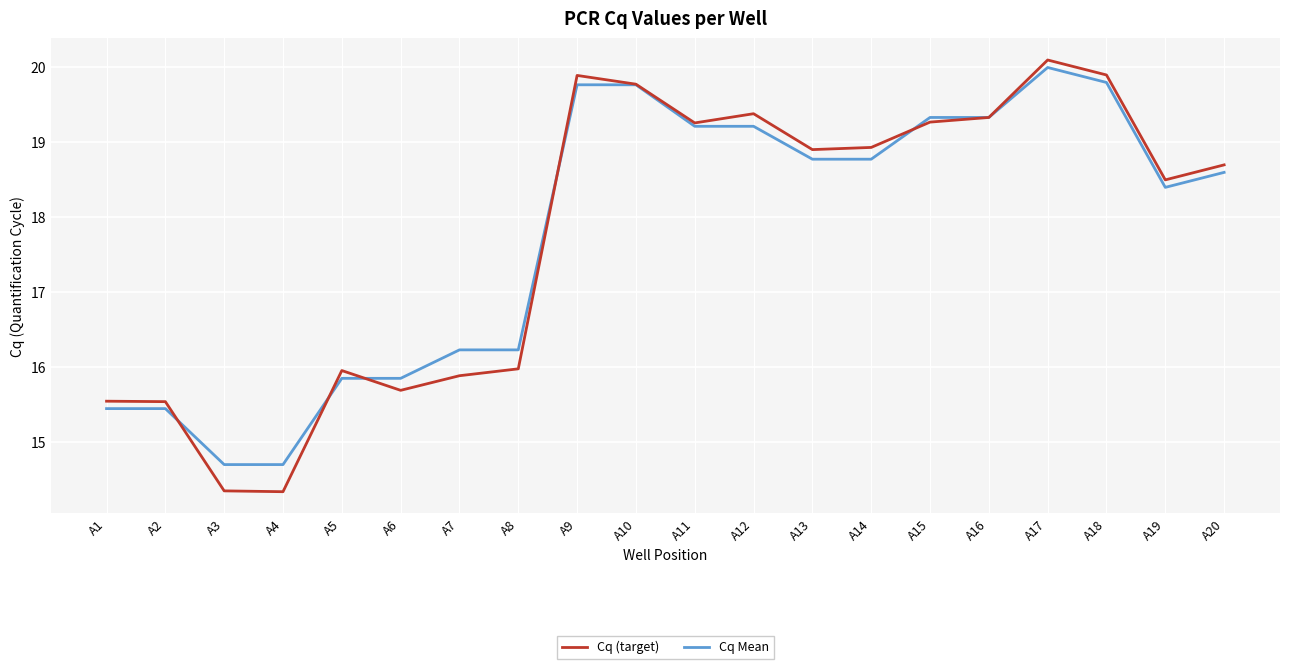

In Cq (target), how many points are higher than both neighbors (excluding endpoints)?

4